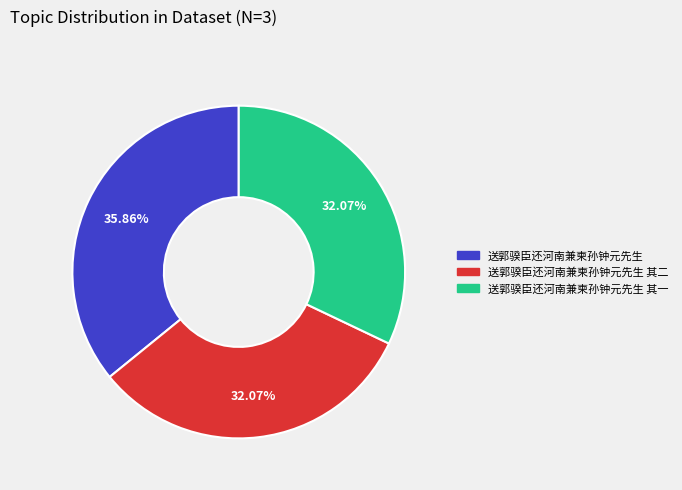

Does any single category account for the majority?

No